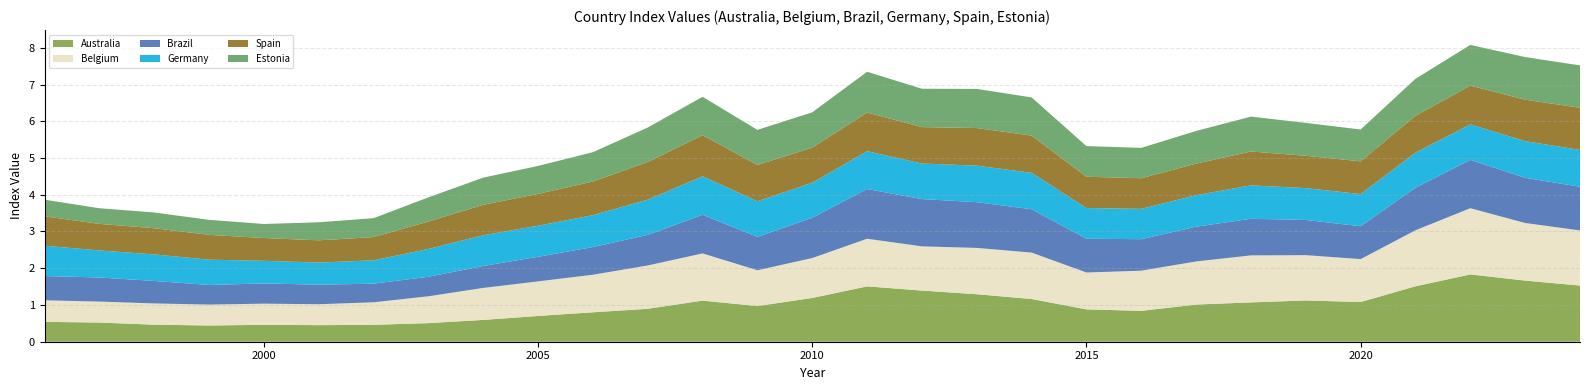

Reading left to right, what are all the values shown in this chart?

Australia: 0.5	0.5	0.5	0.4	0.5	0.5	0.5	0.5	0.6	0.7	0.8	0.9	1.1	1.0	1.2	1.5	1.4	1.3	1.2	0.9	0.8	1.0	1.1	1.1	1.1	1.5	1.8	1.7	1.5
Belgium: 0.6	0.6	0.6	0.6	0.6	0.6	0.6	0.7	0.9	0.9	1.0	1.2	1.3	1.0	1.1	1.3	1.2	1.3	1.3	1.0	1.1	1.2	1.3	1.2	1.2	1.5	1.8	1.6	1.5
Brazil: 0.7	0.7	0.6	0.5	0.6	0.5	0.5	0.5	0.6	0.7	0.8	0.8	1.1	0.9	1.1	1.4	1.3	1.2	1.2	0.9	0.9	0.9	1.0	1.0	0.9	1.2	1.3	1.2	1.2
Germany: 0.8	0.7	0.7	0.7	0.6	0.6	0.6	0.8	0.8	0.8	0.9	1.0	1.0	1.0	1.0	1.0	1.0	1.0	1.0	0.8	0.8	0.9	0.9	0.9	0.9	1.0	1.0	1.0	1.0
Spain: 0.8	0.7	0.7	0.7	0.6	0.6	0.6	0.7	0.8	0.9	0.9	1.0	1.1	1.0	1.0	1.1	1.0	1.0	1.0	0.9	0.8	0.9	0.9	0.9	0.9	1.0	1.1	1.1	1.1
Estonia: 0.5	0.4	0.4	0.4	0.4	0.5	0.5	0.7	0.7	0.8	0.8	0.9	1.0	1.0	1.0	1.1	1.0	1.1	1.0	0.8	0.8	0.9	0.9	0.9	0.9	1.0	1.1	1.2	1.2